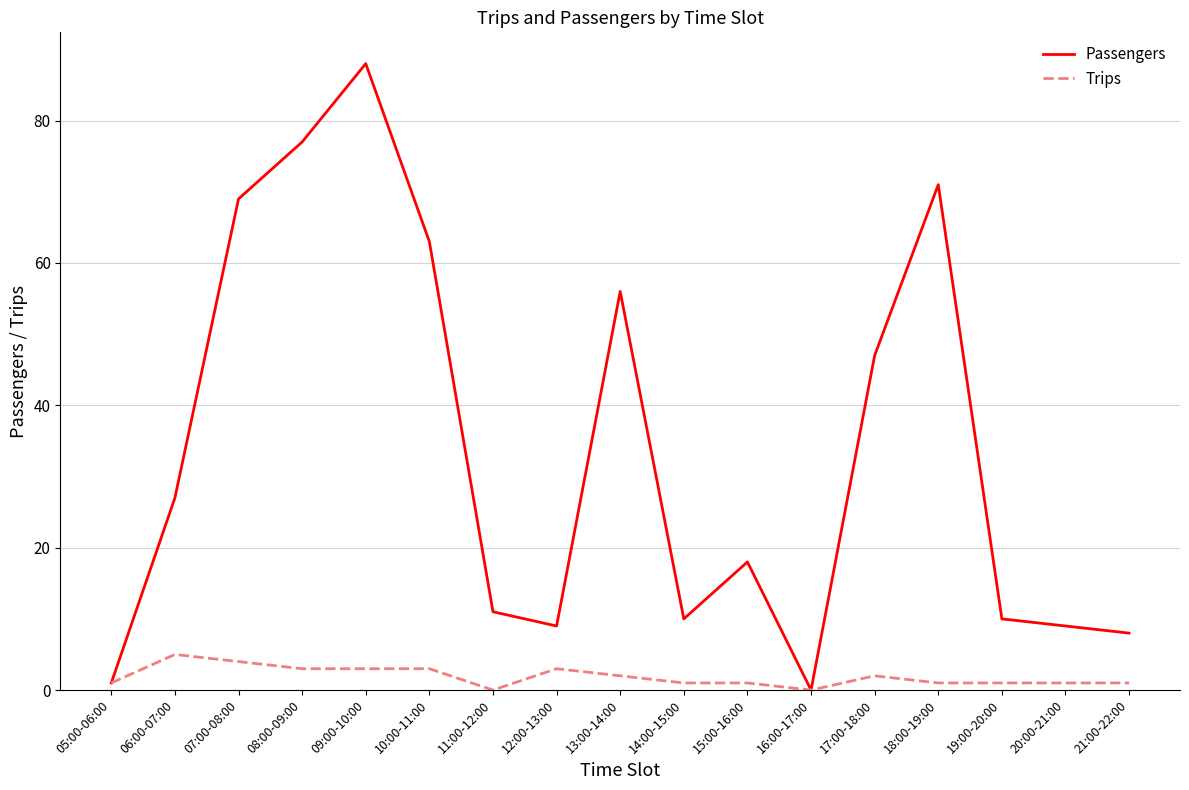

Which series changed the most between 15:00-16:00 and 20:00-21:00?

Passengers